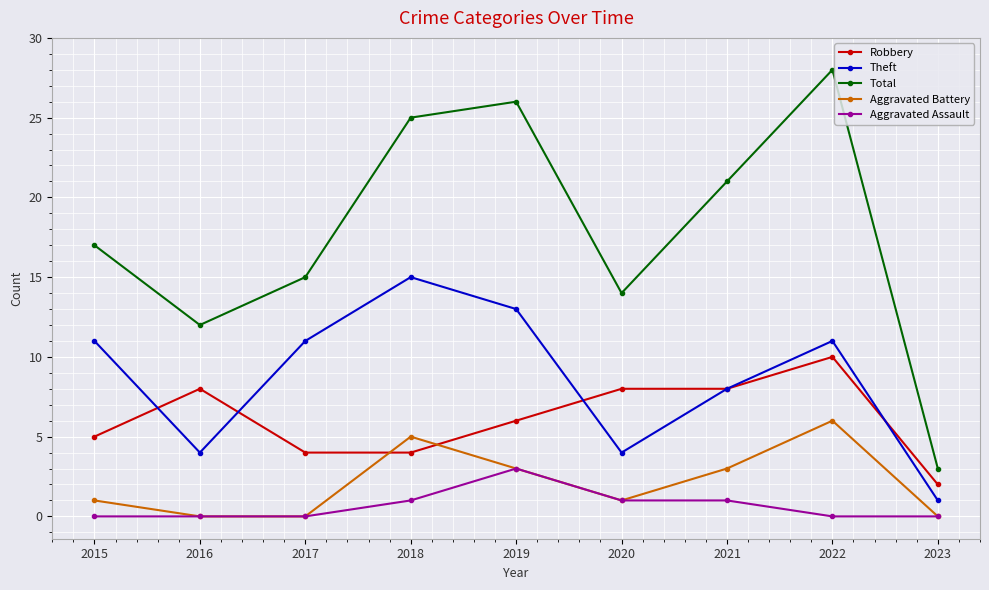

Reading left to right, transcribe all the data shown in this chart.

Robbery: 5	8	4	4	6	8	8	10	2
Theft: 11	4	11	15	13	4	8	11	1
Total: 17	12	15	25	26	14	21	28	3
Aggravated Battery: 1	0	0	5	3	1	3	6	0
Aggravated Assault: 0	0	0	1	3	1	1	0	0